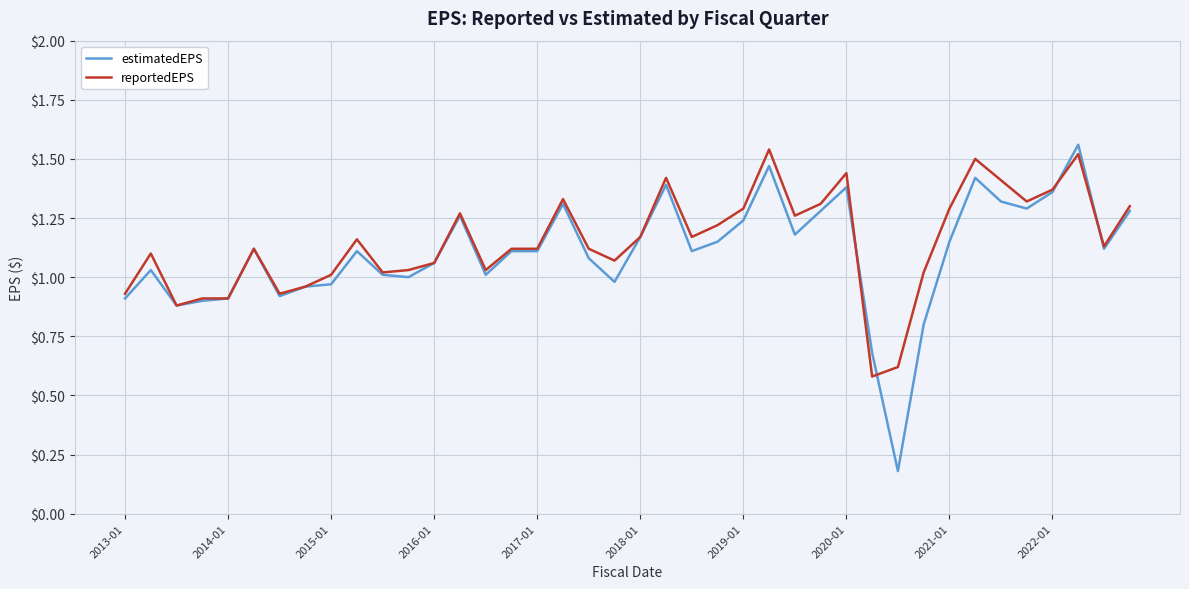

Which series has the widest spread of values?

estimatedEPS